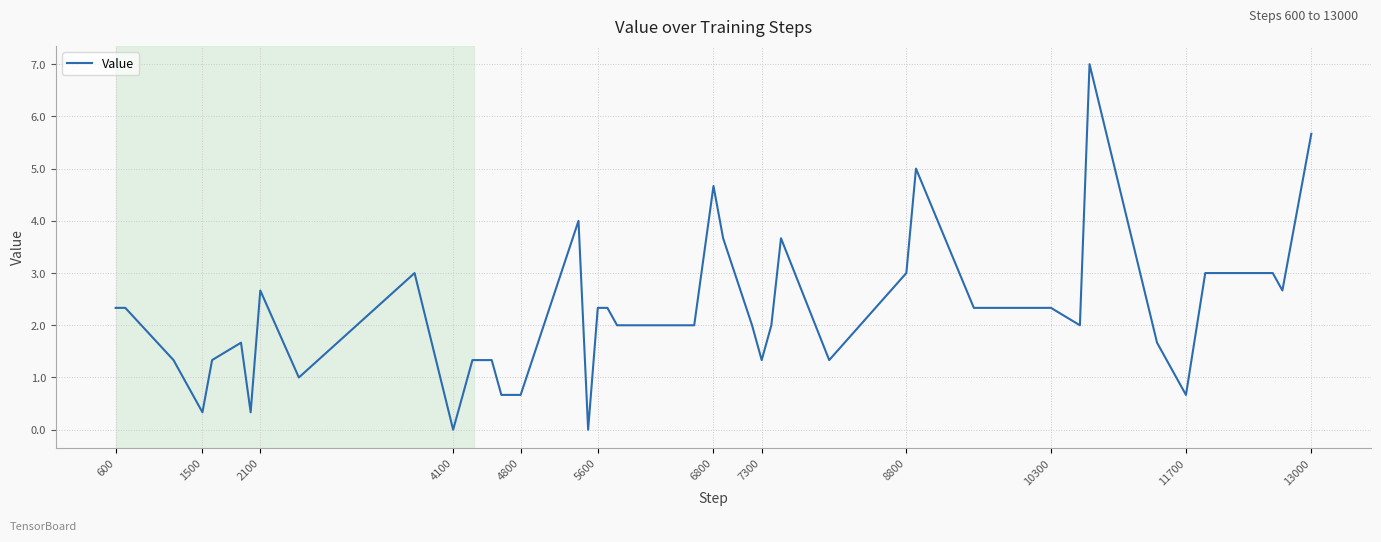

What is the difference between the maximum and minimum values?

7.0